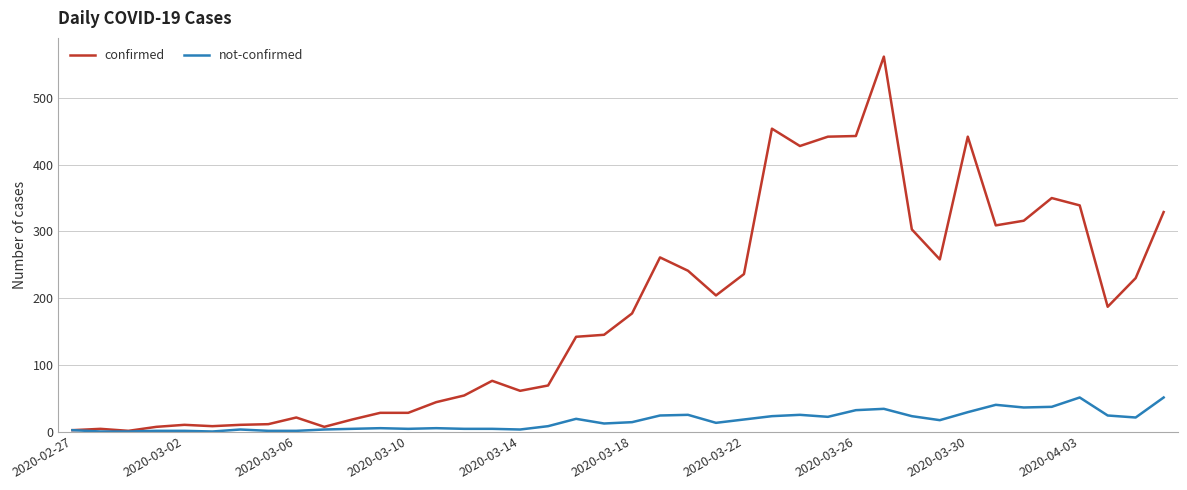

Which series has the largest total across all categories?

confirmed